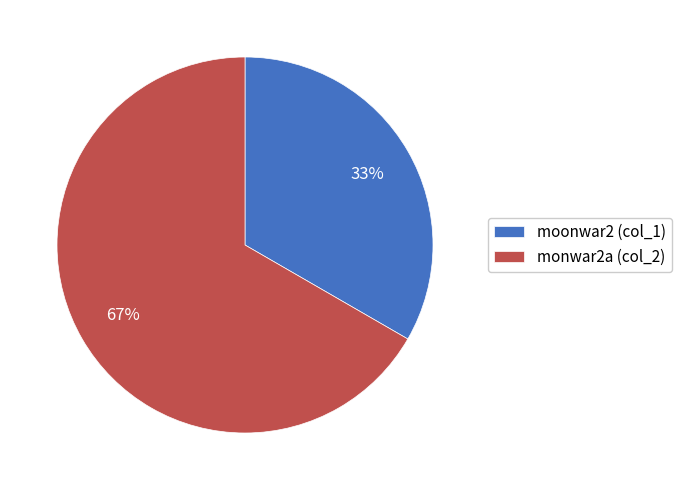

To the nearest percent, what portion does monwar2a represent?

67%